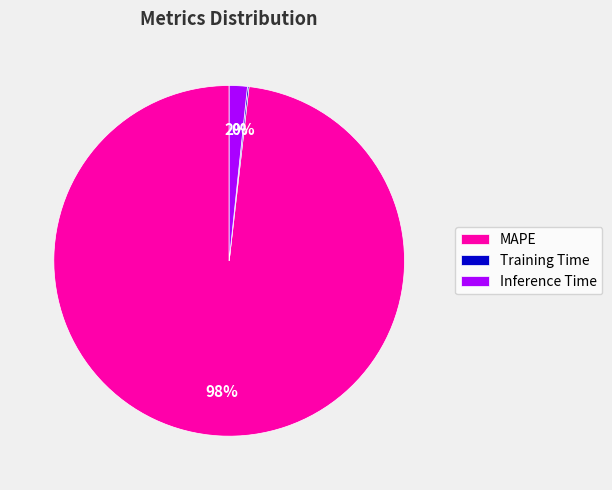

Is it true that MAPE is 98% of the pie?

True